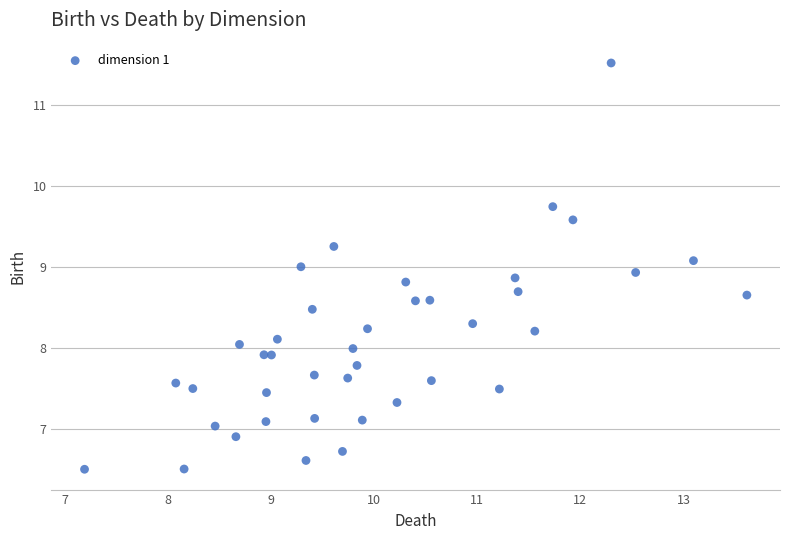

What is the range of Y values (max minus min)?

5.0